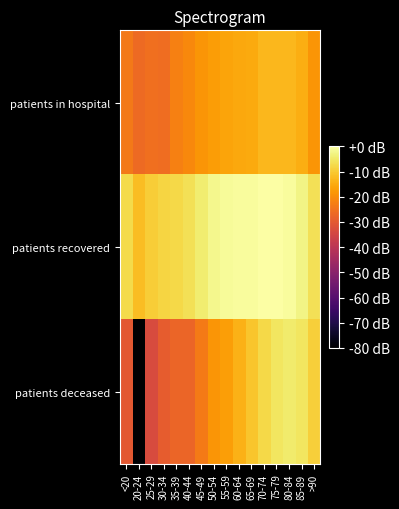

At which category is the sum across all series the highest?

80-84